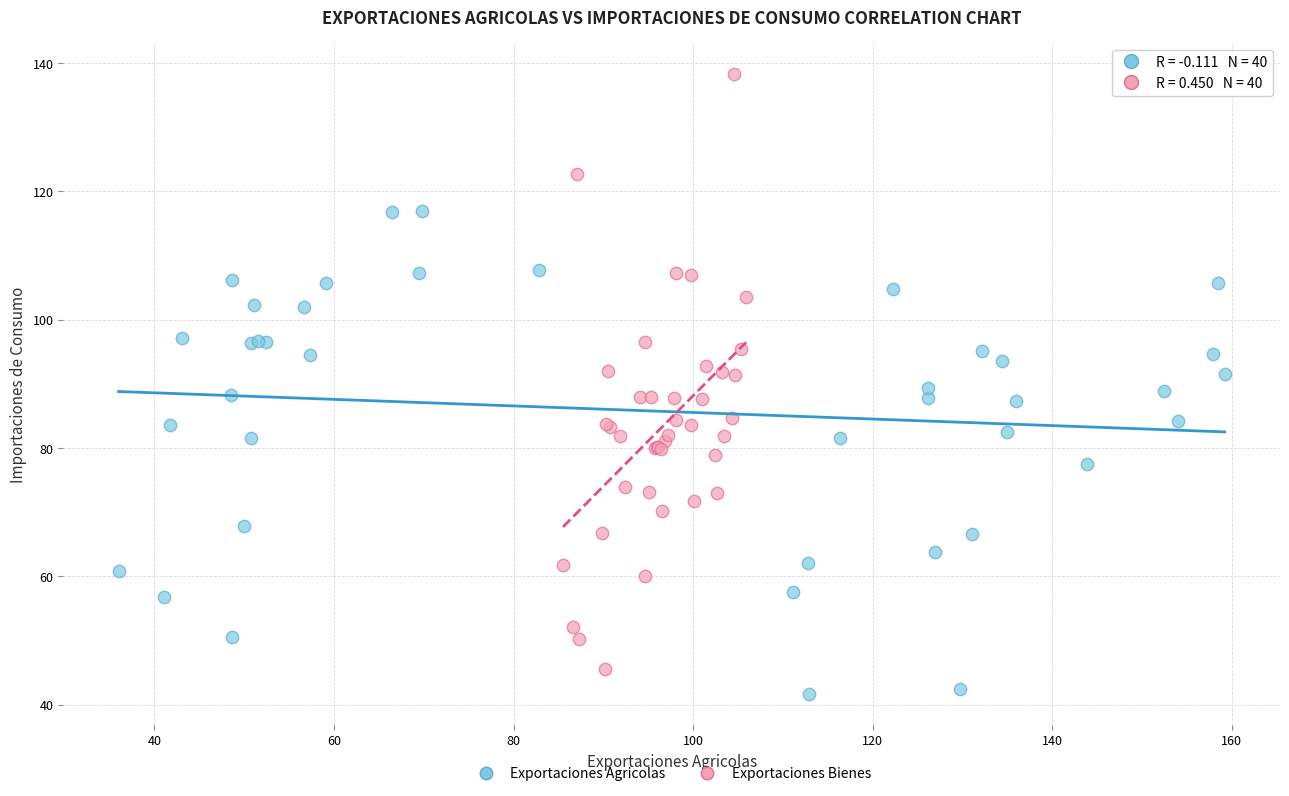

Which series has the largest Y range (max minus min)?

Exportaciones Bienes